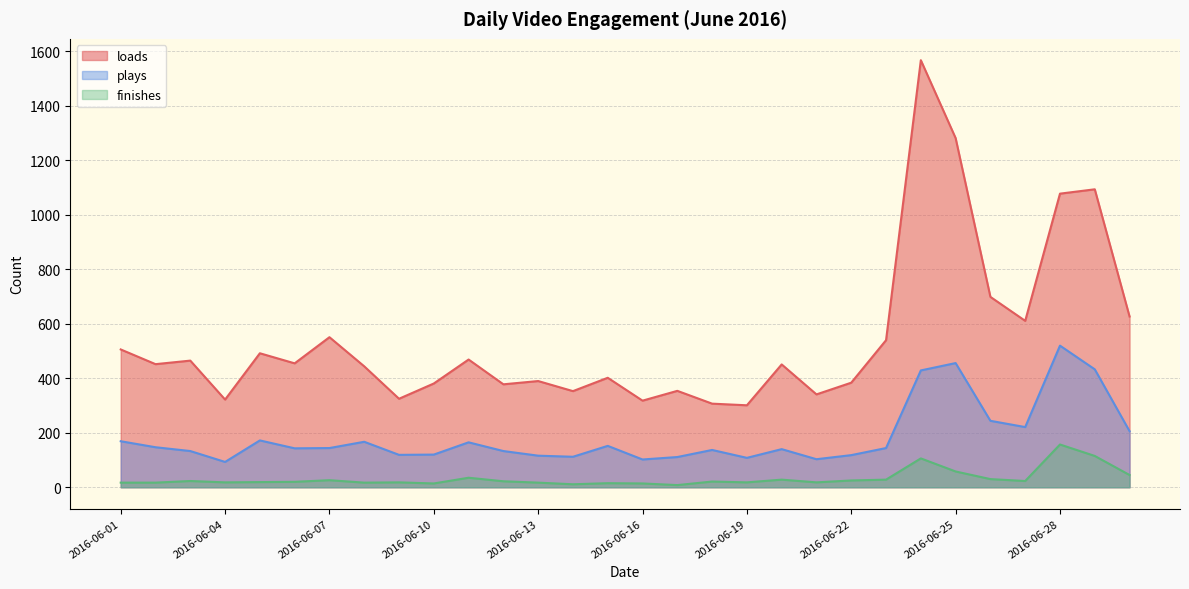

True or false: plays and loads intersect in this chart.

False